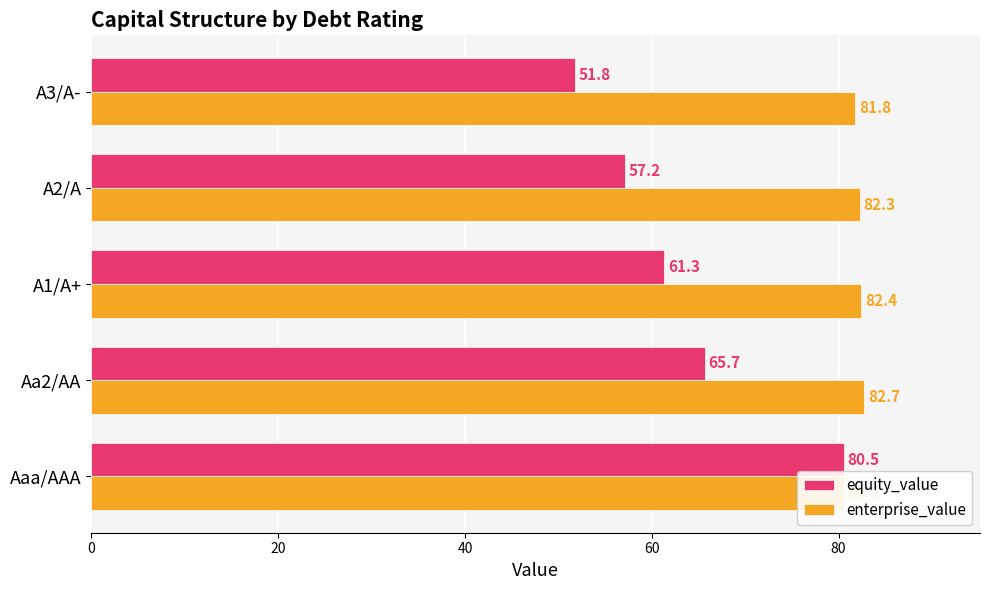

Reading right to left, transcribe all the data shown in this chart.

equity_value: 51.8	57.2	61.3	65.7	80.5
enterprise_value: 81.8	82.3	82.4	82.7	80.5